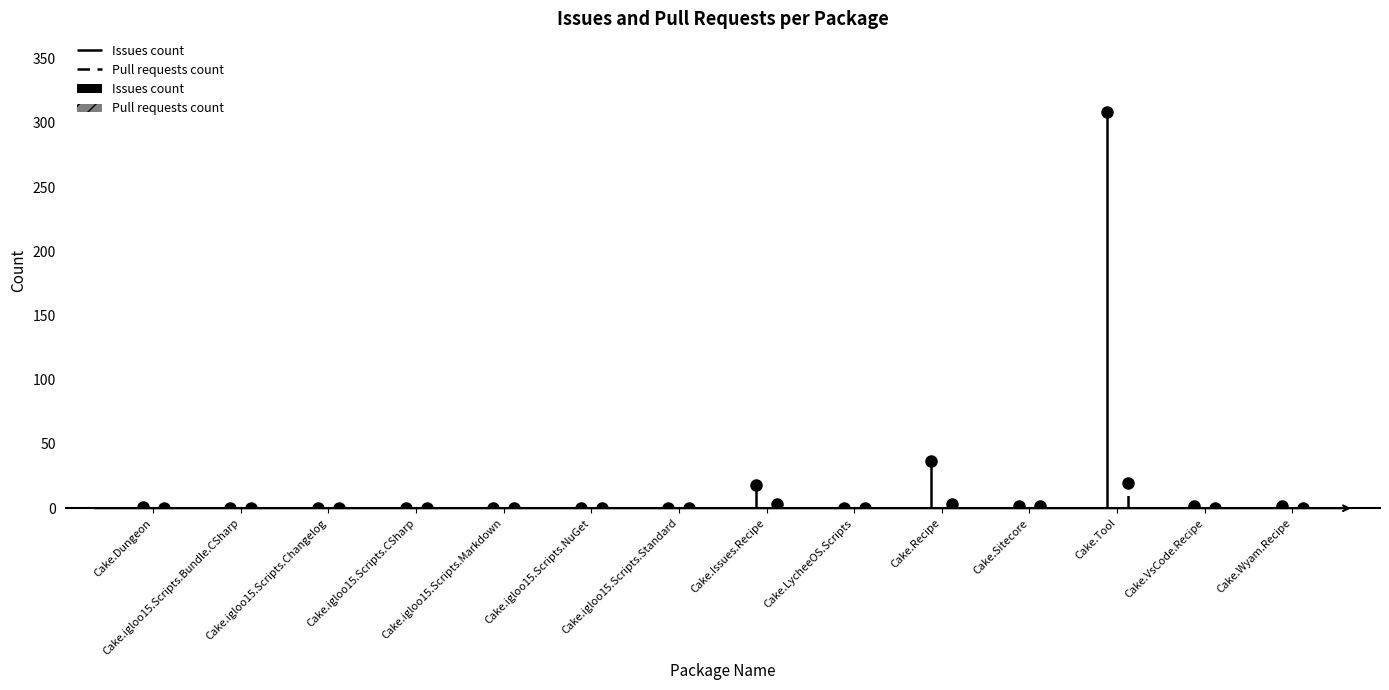

What position from the left is Cake.igloo15.Scripts.Bundle.CSharp?

2